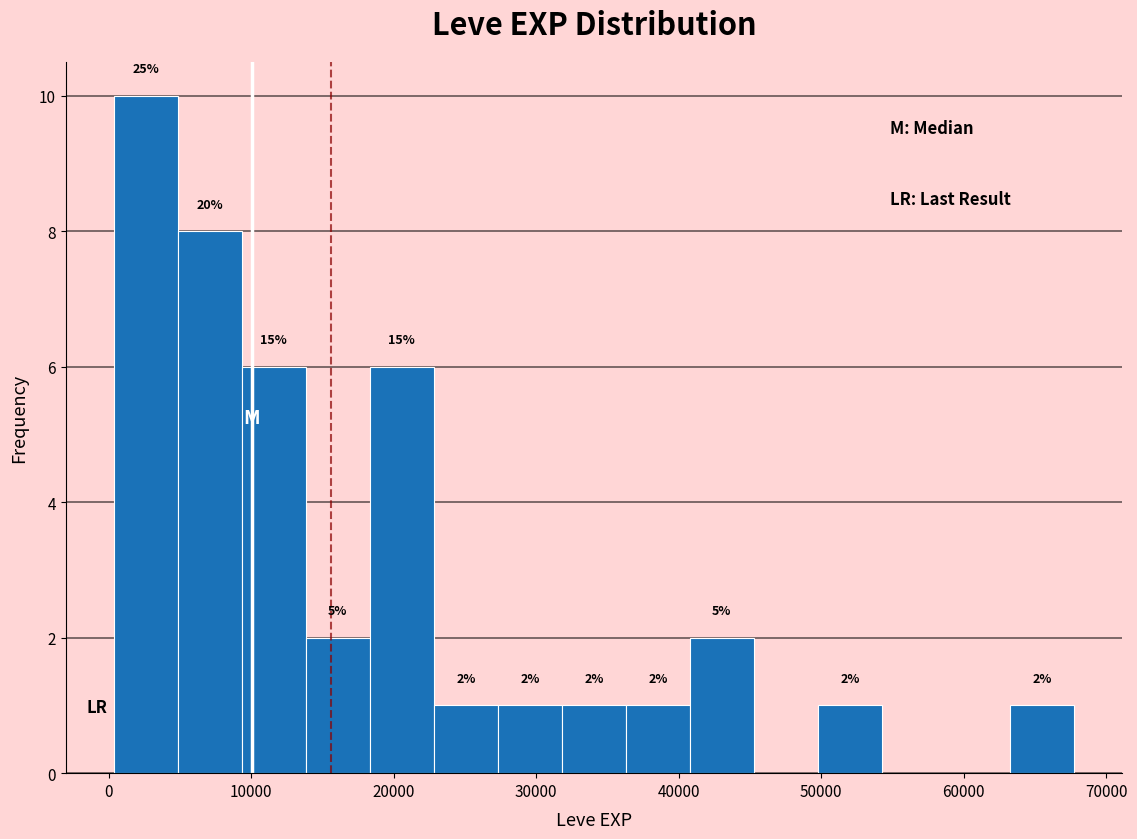

Over which range of the x-axis is the bar tallest?

0 to 5000